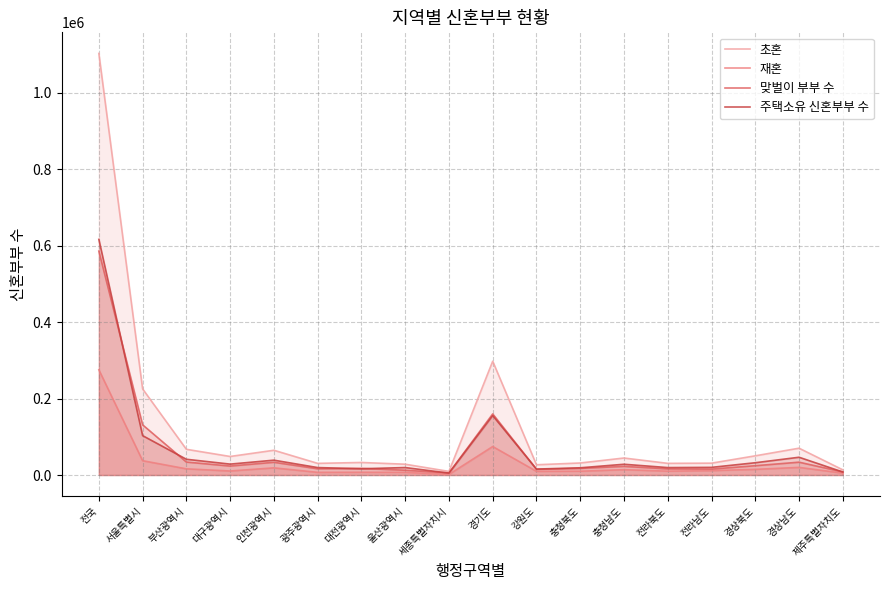

True or false: 초혼 and 재혼 intersect in this chart.

False